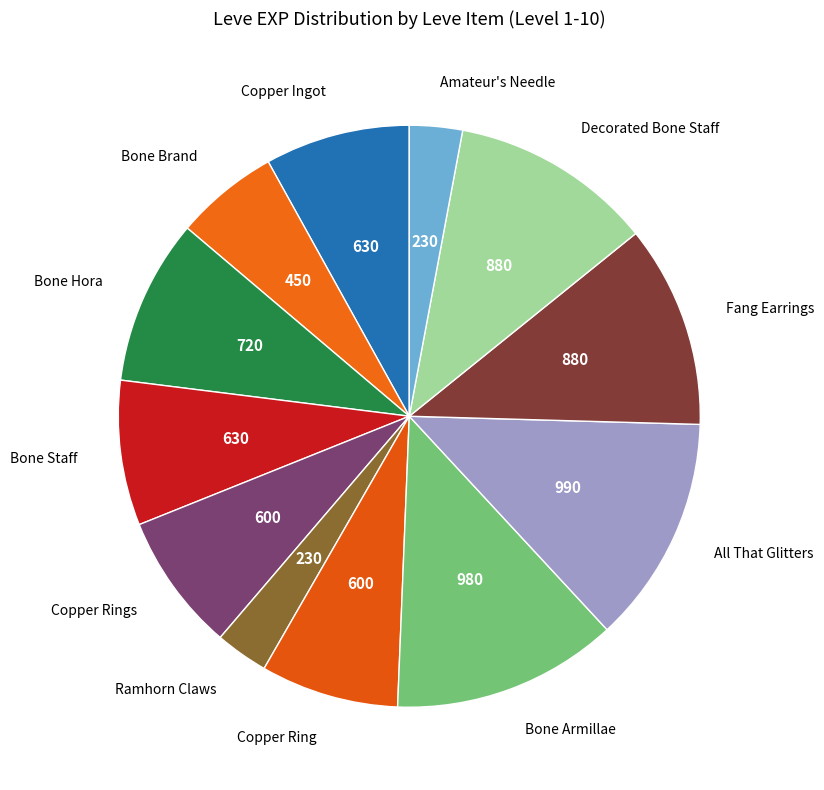

Is it true that Copper Ring is 1% of the pie?

False